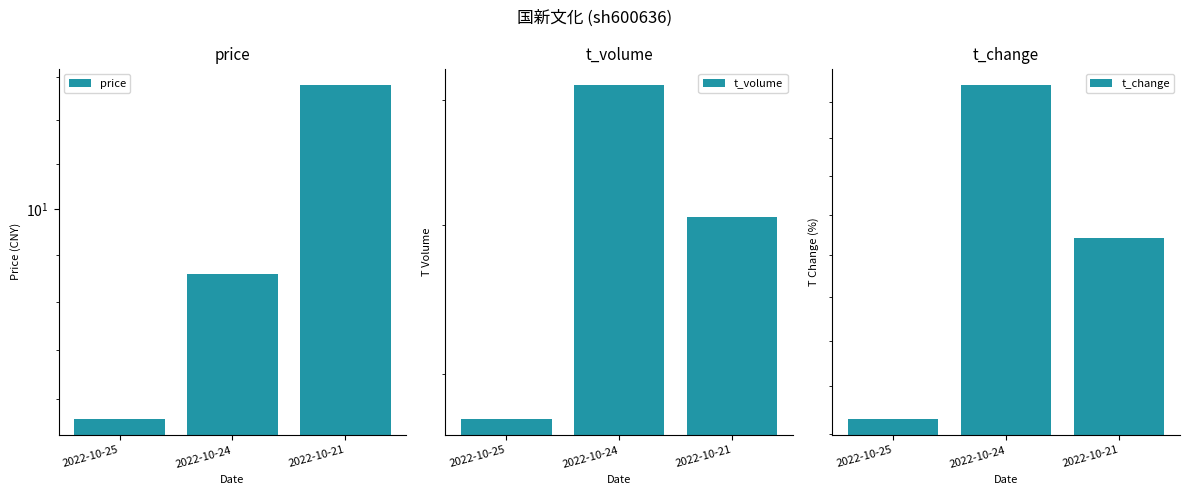

At which label is t_volume closest to 59292?

2022-10-21